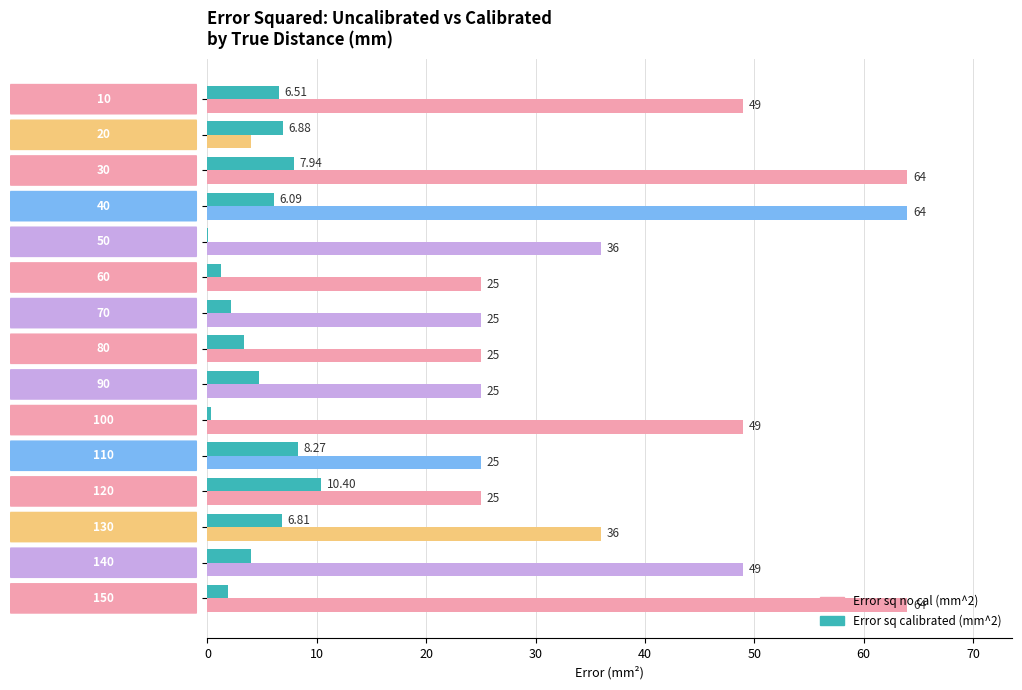

Which series has the largest total across all categories?

Error sq no cal (mm^2)